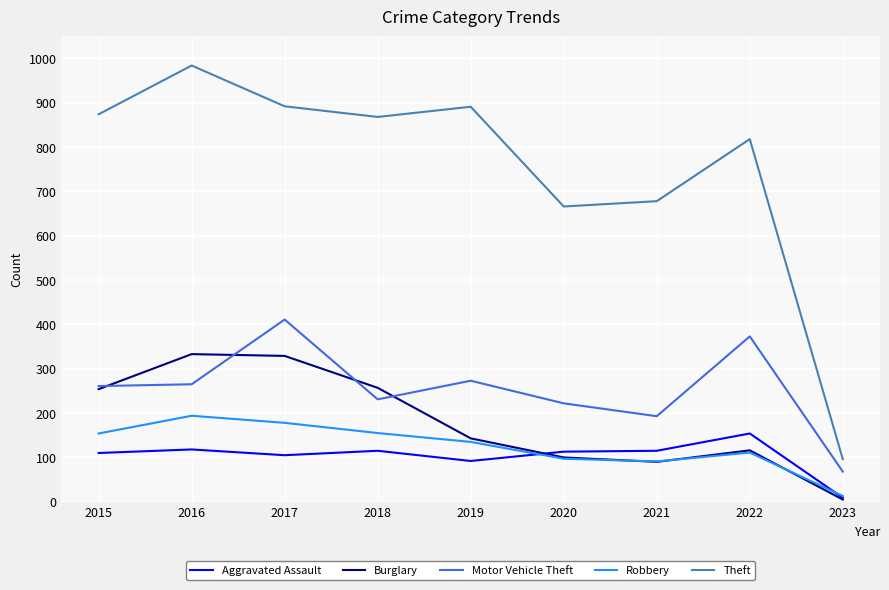

True or false: Aggravated Assault has a value of 37 at 2015.

False